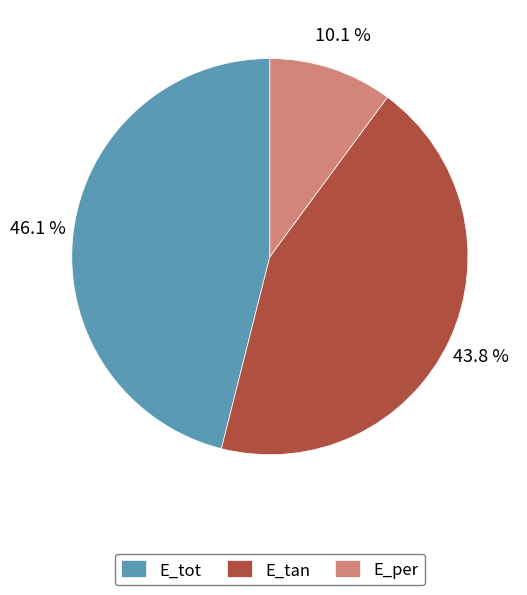

What is the smallest slice in the pie chart?

E_per